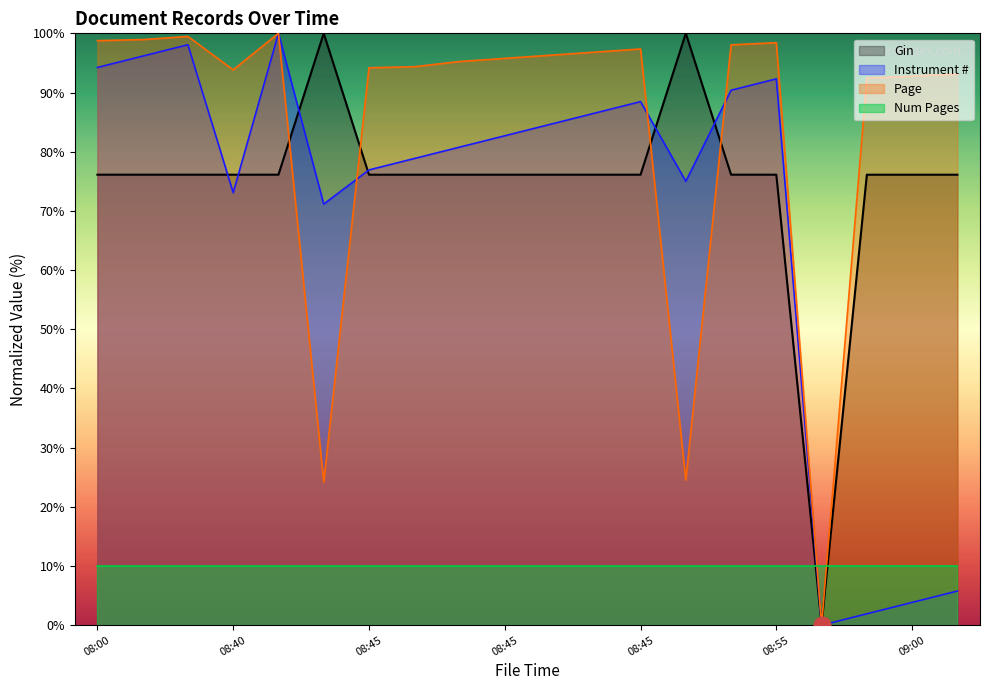

Reading left to right, extract all data points from this chart.

94.2	96.2	98.1	73.1	100.0	71.2	76.9	78.8	80.8	82.7	84.6	86.5	88.5	75.0	90.4	92.3	0.0	1.9	3.8	5.8